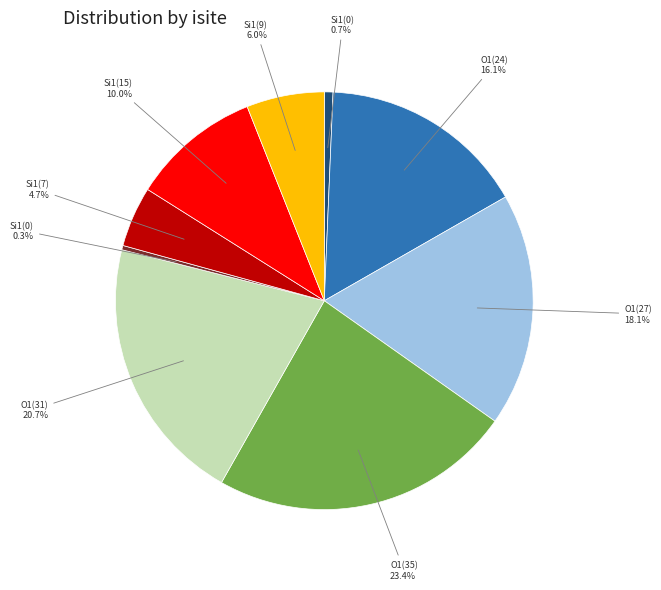

To the nearest percent, what is the average slice percentage?

11%